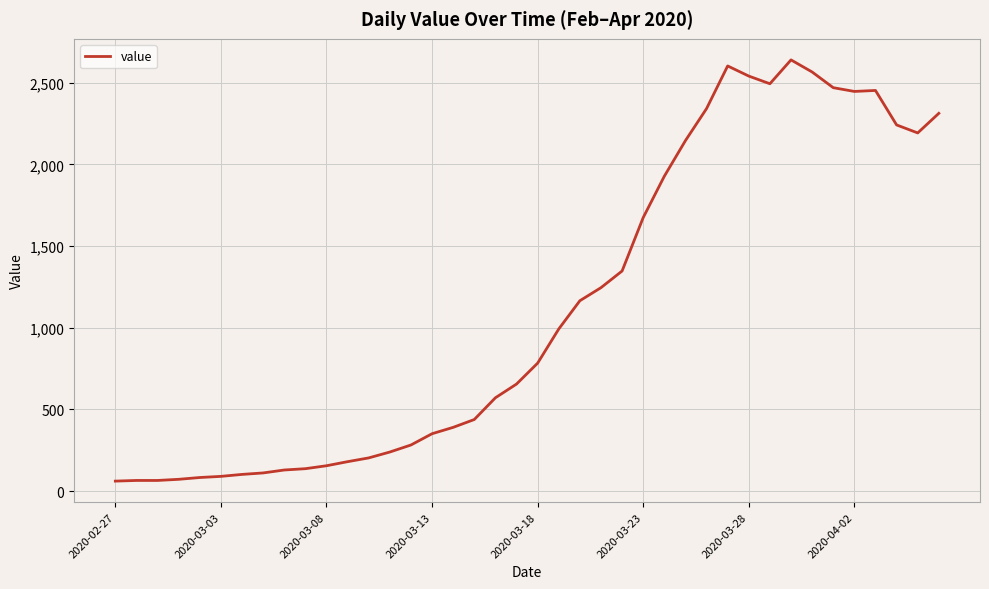

What is the difference between the maximum and minimum values?

2578